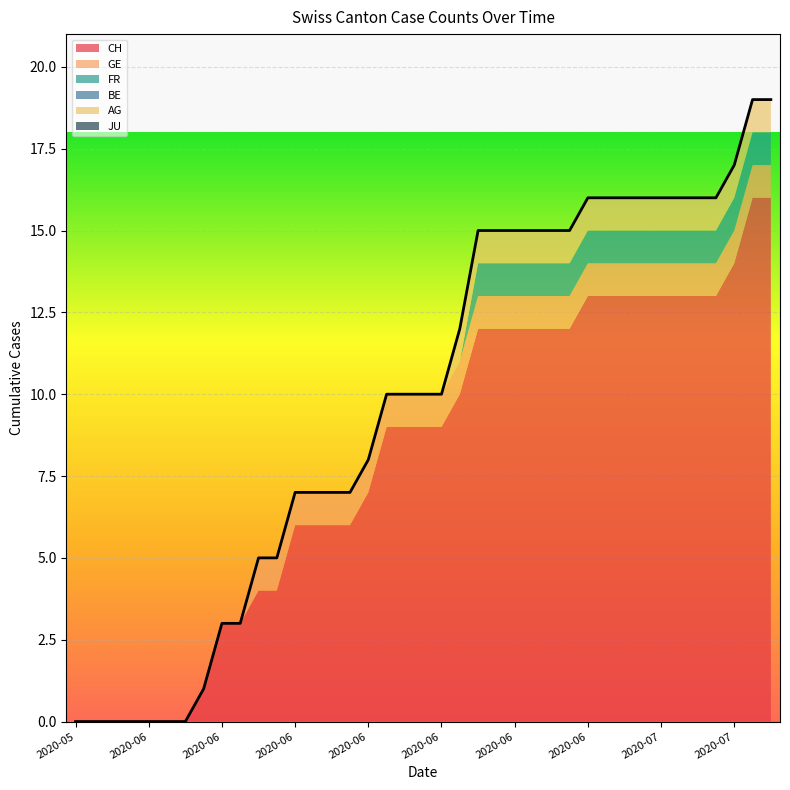

List the labels in order of BE value, largest first.

2020-05-31, 2020-06-01, 2020-06-02, 2020-06-03, 2020-06-04, 2020-06-05, 2020-06-06, 2020-06-07, 2020-06-08, 2020-06-09, 2020-06-10, 2020-06-11, 2020-06-12, 2020-06-13, 2020-06-14, 2020-06-15, 2020-06-16, 2020-06-17, 2020-06-18, 2020-06-19, 2020-06-20, 2020-06-21, 2020-06-22, 2020-06-23, 2020-06-24, 2020-06-25, 2020-06-26, 2020-06-27, 2020-06-28, 2020-06-29, 2020-06-30, 2020-07-01, 2020-07-02, 2020-07-03, 2020-07-04, 2020-07-05, 2020-07-06, 2020-07-07, 2020-07-09